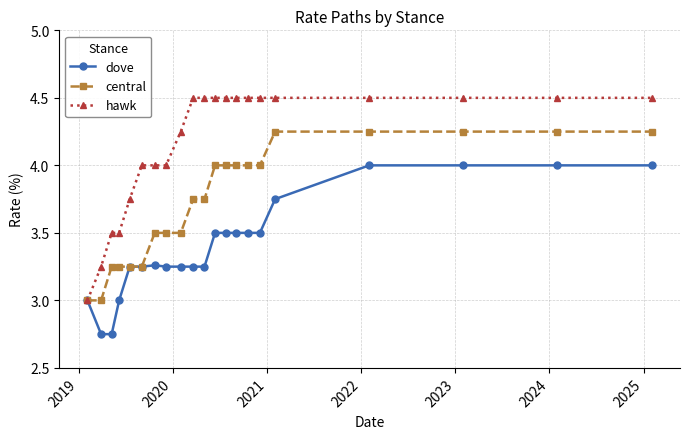

Which series has the largest range (max minus min)?

hawk